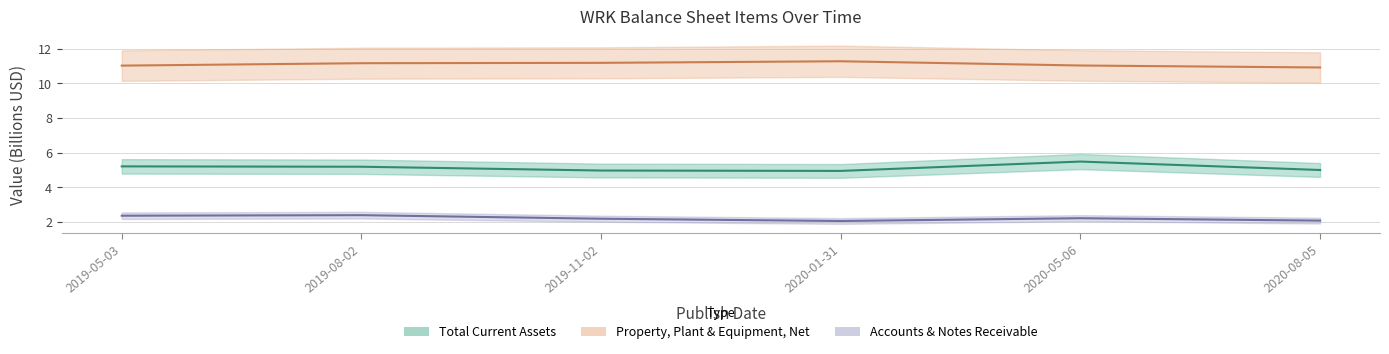

Reading left to right, transcribe all the data shown in this chart.

Total Current Assets: 2019-05-03=5.2	2019-08-02=5.2	2019-11-02=5.0	2020-01-31=5.0	2020-05-06=5.5	2020-08-05=5.0
Property, Plant & Equipment, Net: 2019-05-03=11.0	2019-08-02=11.2	2019-11-02=11.2	2020-01-31=11.3	2020-05-06=11.0	2020-08-05=10.9
Accounts & Notes Receivable: 2019-05-03=2.4	2019-08-02=2.4	2019-11-02=2.2	2020-01-31=2.1	2020-05-06=2.2	2020-08-05=2.1